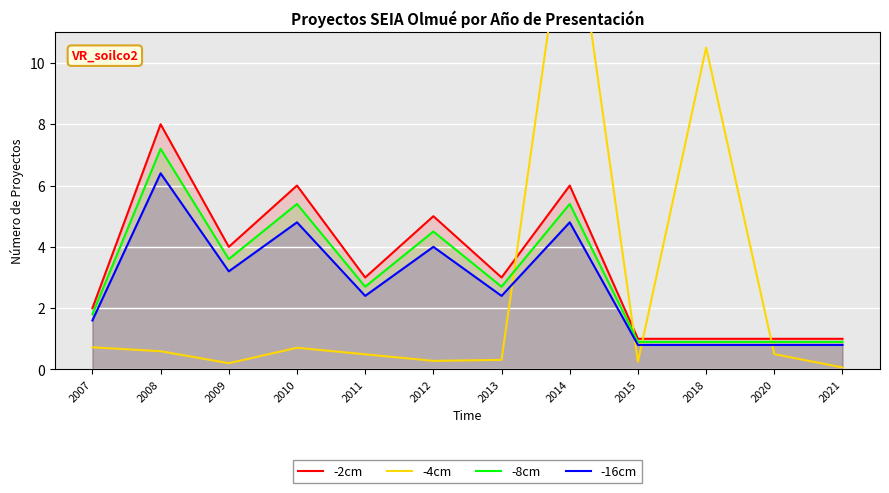

Reading left to right, transcribe all the data shown in this chart.

-2cm: 2007=2.0	2008=8.0	2009=4.0	2010=6.0	2011=3.0	2012=5.0	2013=3.0	2014=6.0	2015=1.0	2018=1.0	2020=1.0	2021=1.0
-4cm: 2007=0.7	2008=0.6	2009=0.2	2010=0.7	2011=0.5	2012=0.3	2013=0.3	2014=16.0	2015=0.2	2018=10.5	2020=0.5	2021=0.1
-8cm: 2007=1.8	2008=7.2	2009=3.6	2010=5.4	2011=2.7	2012=4.5	2013=2.7	2014=5.4	2015=0.9	2018=0.9	2020=0.9	2021=0.9
-16cm: 2007=1.6	2008=6.4	2009=3.2	2010=4.8	2011=2.4	2012=4.0	2013=2.4	2014=4.8	2015=0.8	2018=0.8	2020=0.8	2021=0.8